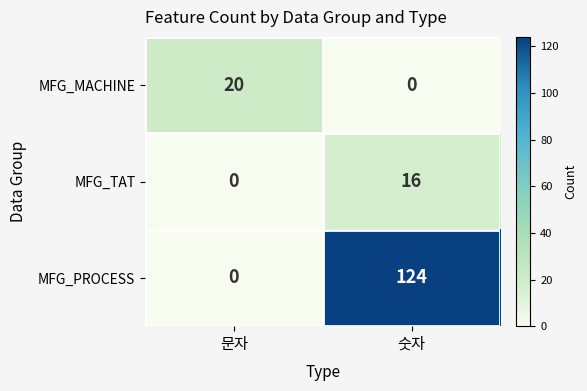

True or false: MFG_MACHINE has a value of 11 at 숫자.

False